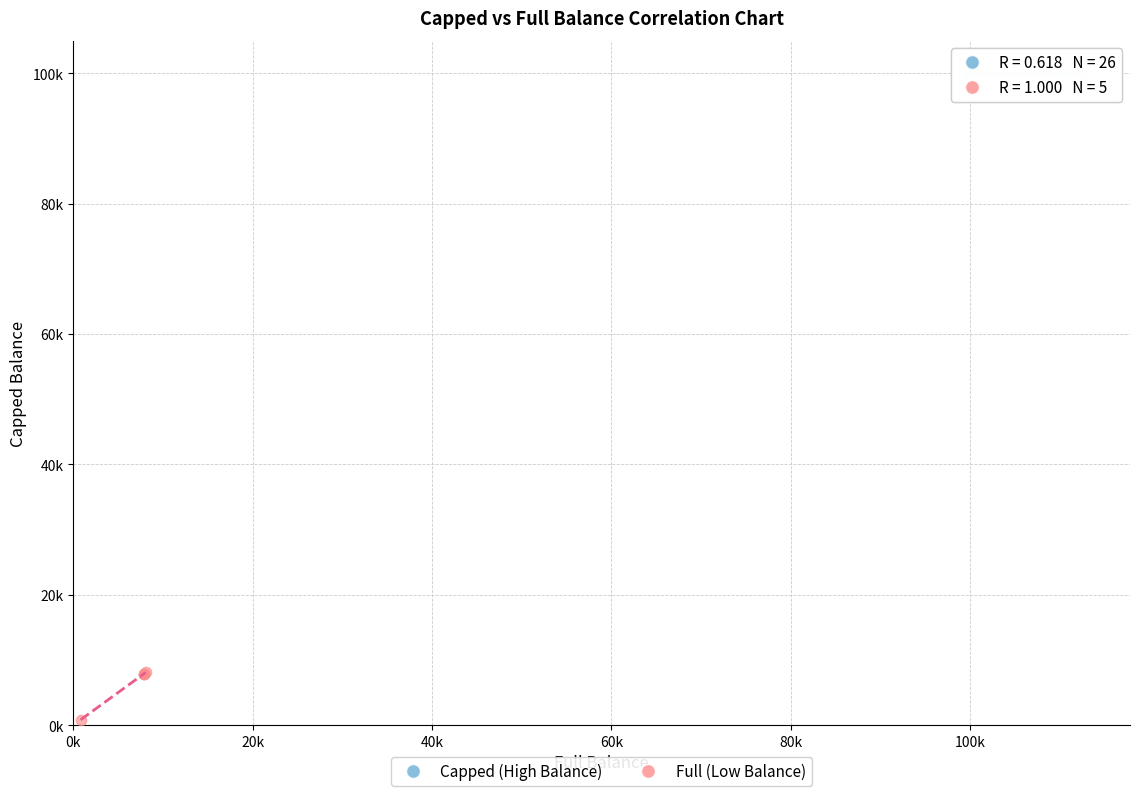

What are all the series names shown in the legend?

Capped (High Balance), Full (Low Balance)